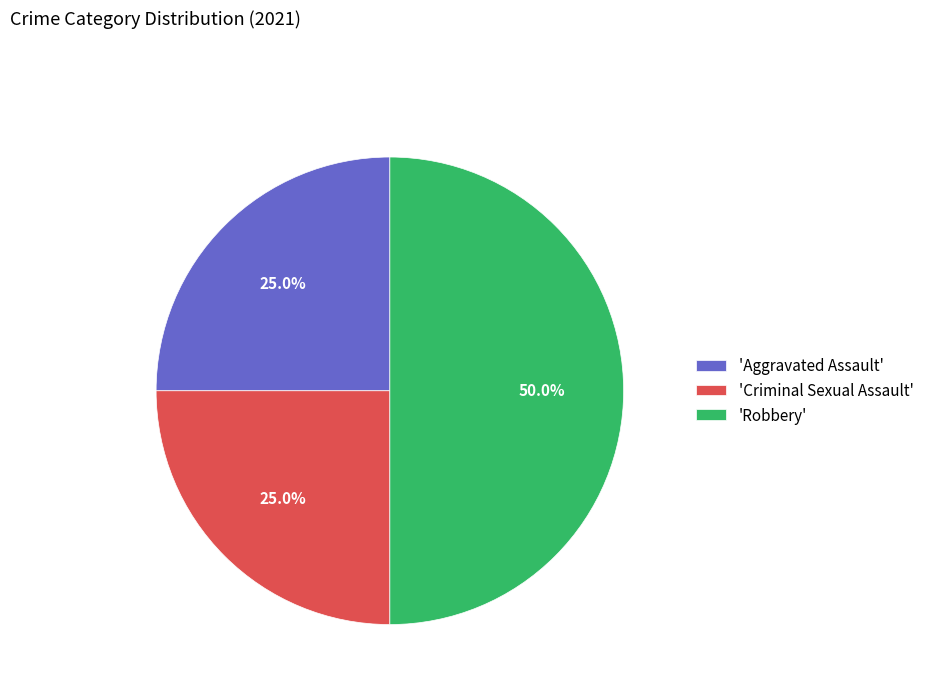

Which slice is the largest?

'Robbery'